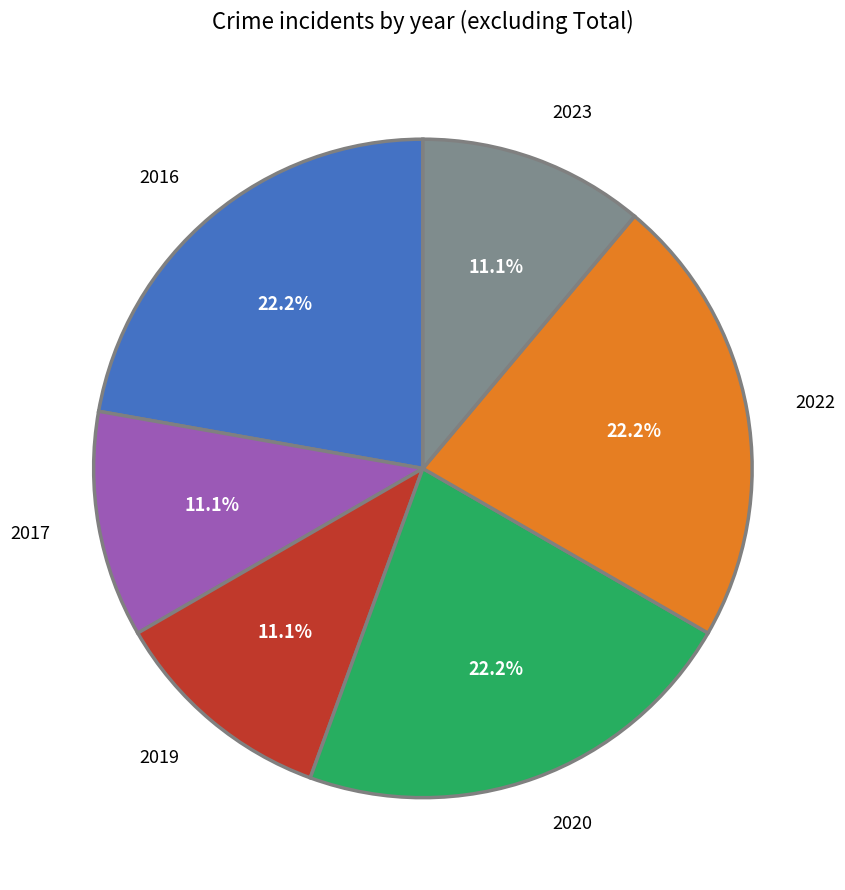

What percentage is the 2020 slice, to the nearest percent?

22%